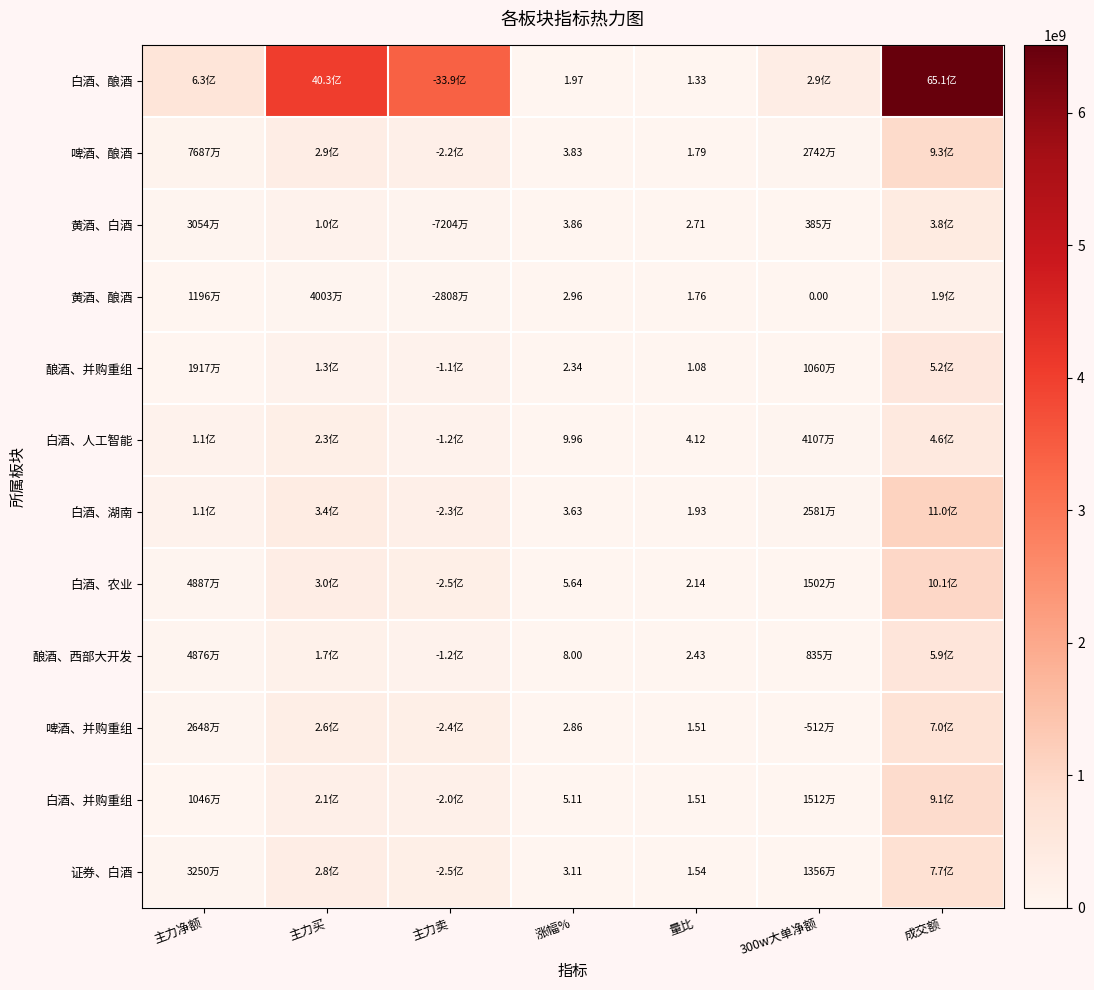

The 白酒、湖南 series shows 0.7 at 量比. True or false?

False